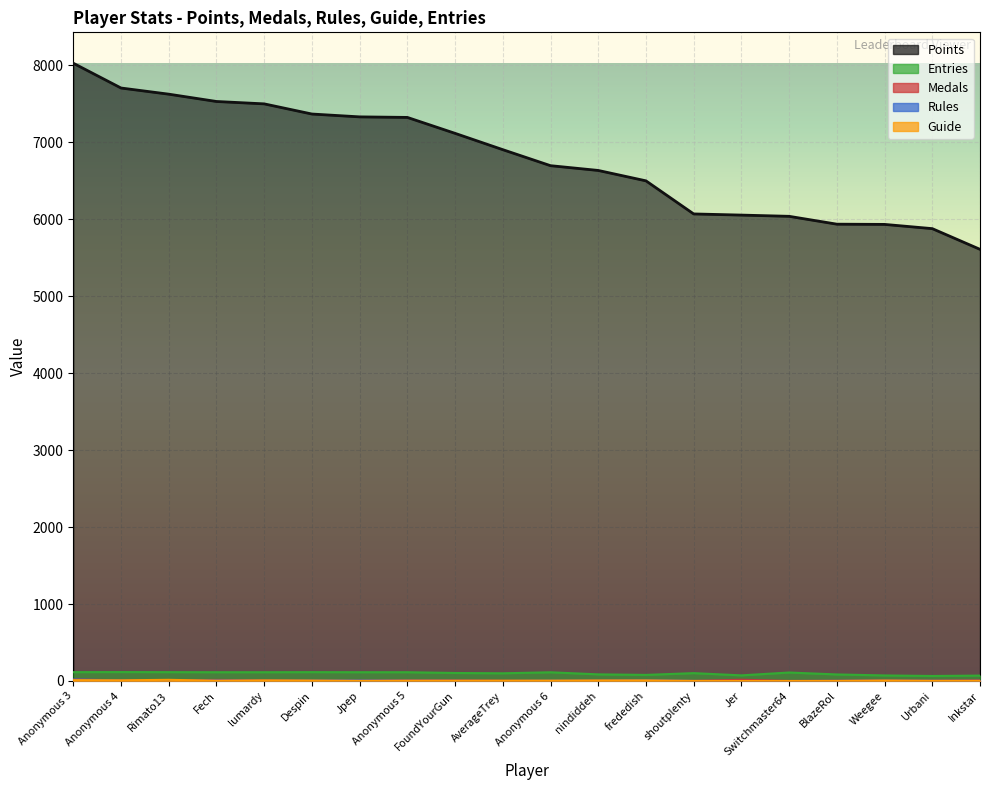

Rank the series at Anonymous 4 from lowest to highest value.

Rules, Medals, Guide, Entries, Points